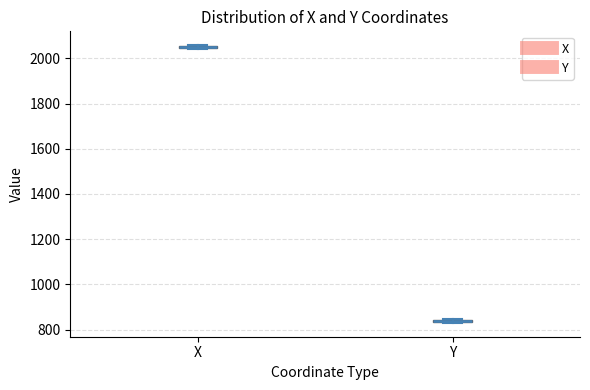

Where is the lower edge of the box for X on the y-axis? The values are not printed on the chart, so give them approximately, as read against the axis.

2040